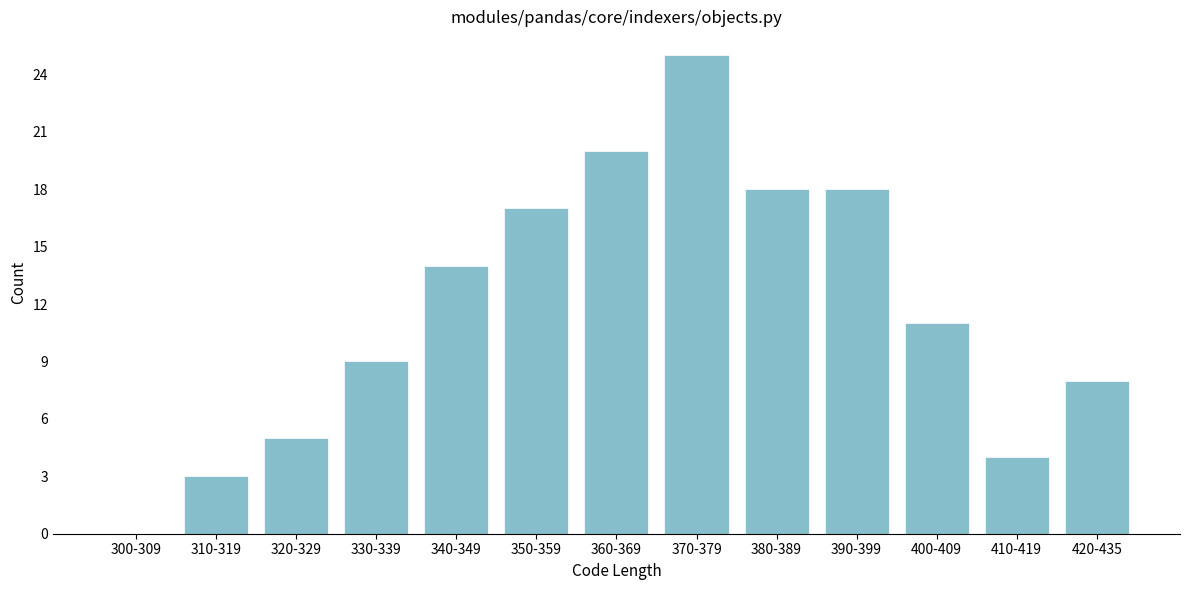

Reading right to left, transcribe all the data shown in this chart.

420-435=8	410-419=4	400-409=11	390-399=18	380-389=18	370-379=25	360-369=20	350-359=17	340-349=14	330-339=9	320-329=5	310-319=3	300-309=0